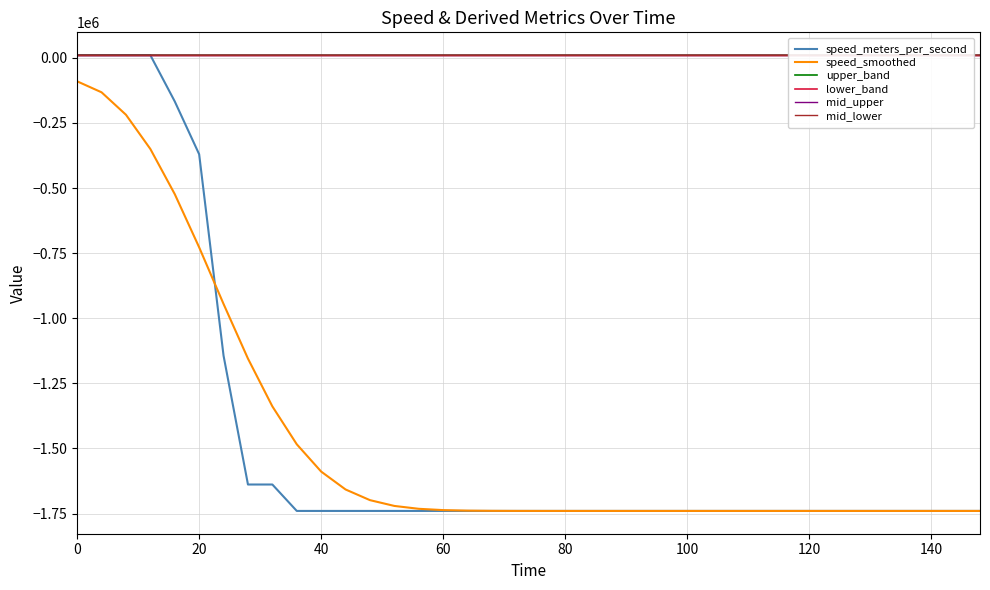

How many lines are shown in the chart?

6